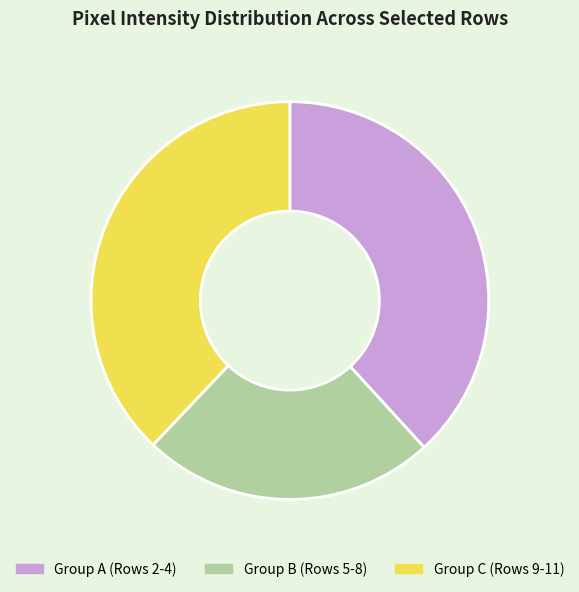

Which slice is the smallest?

Group B (Rows 5-8)